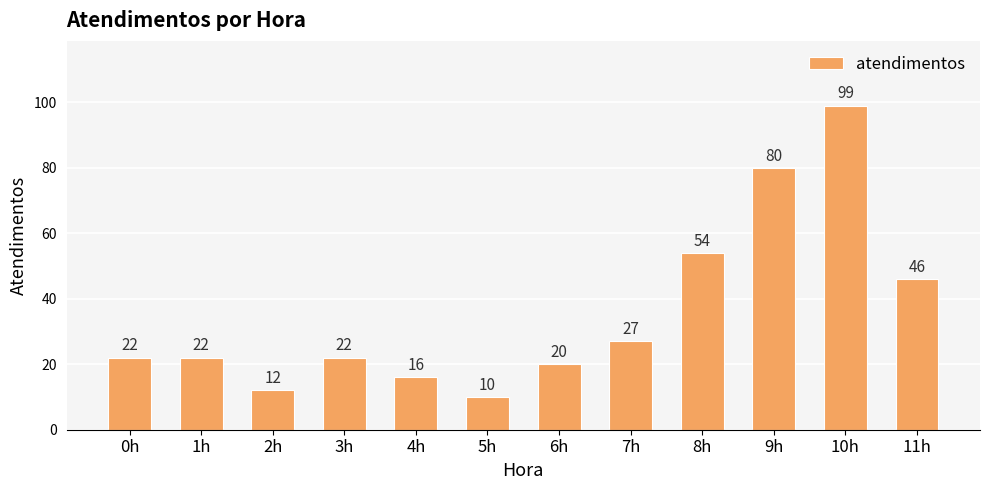

At which label is the value closest to 54?

8h